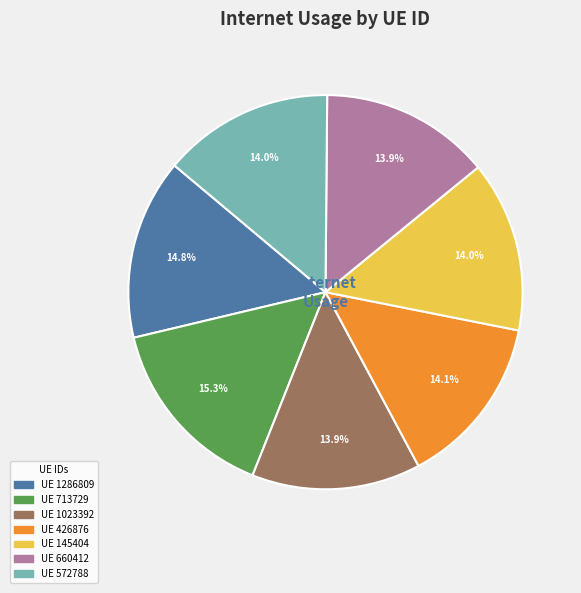

Is there any slice that represents more than half of the pie?

No